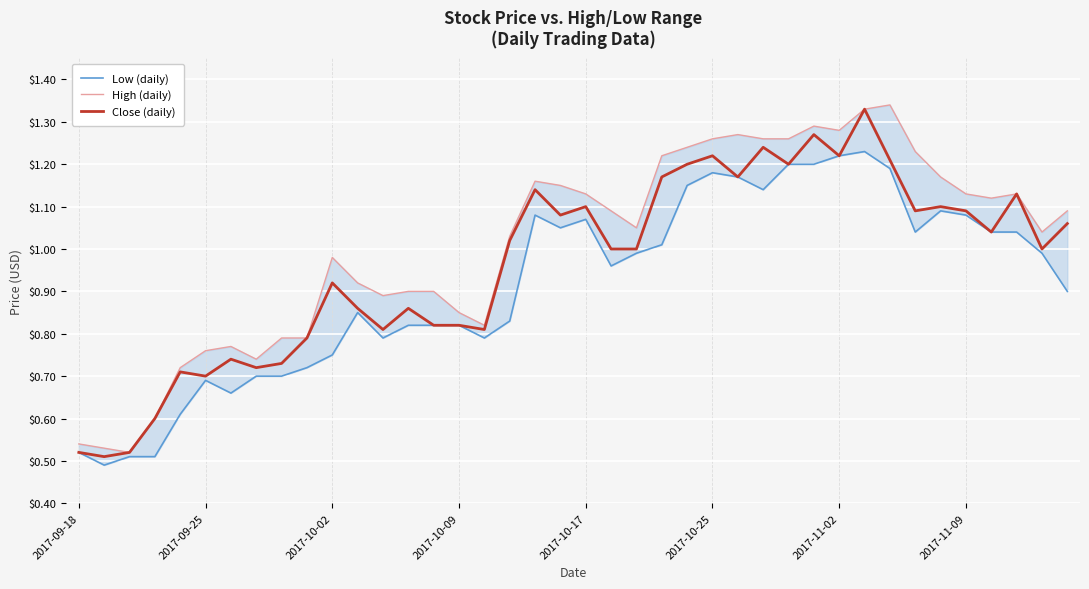

The Close (daily) series shows 1.1 at 2017-10-17. True or false?

True